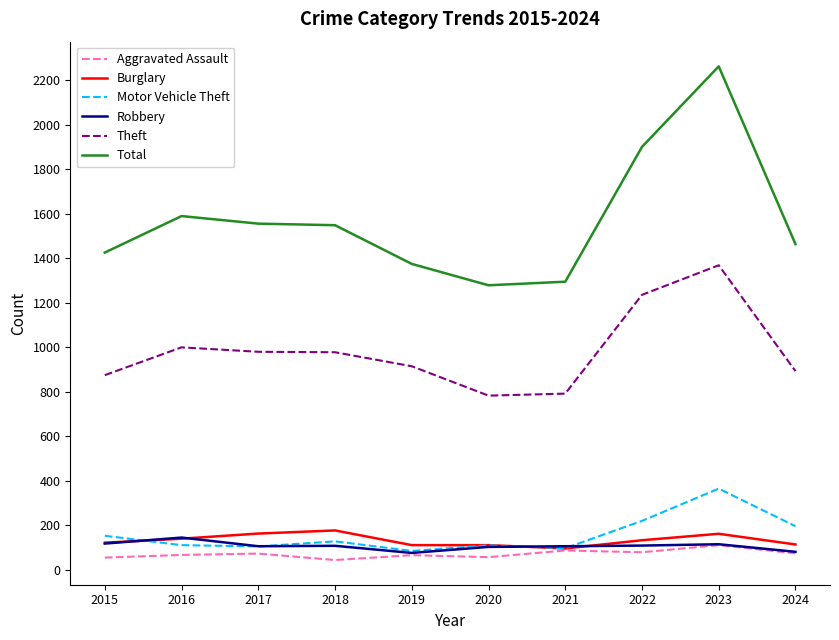

Which series has the widest spread of values?

Total